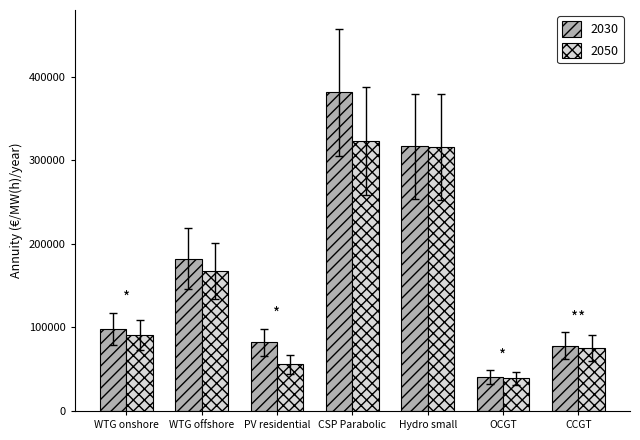

What value does the 2030 series have at WTG onshore?

98168.7